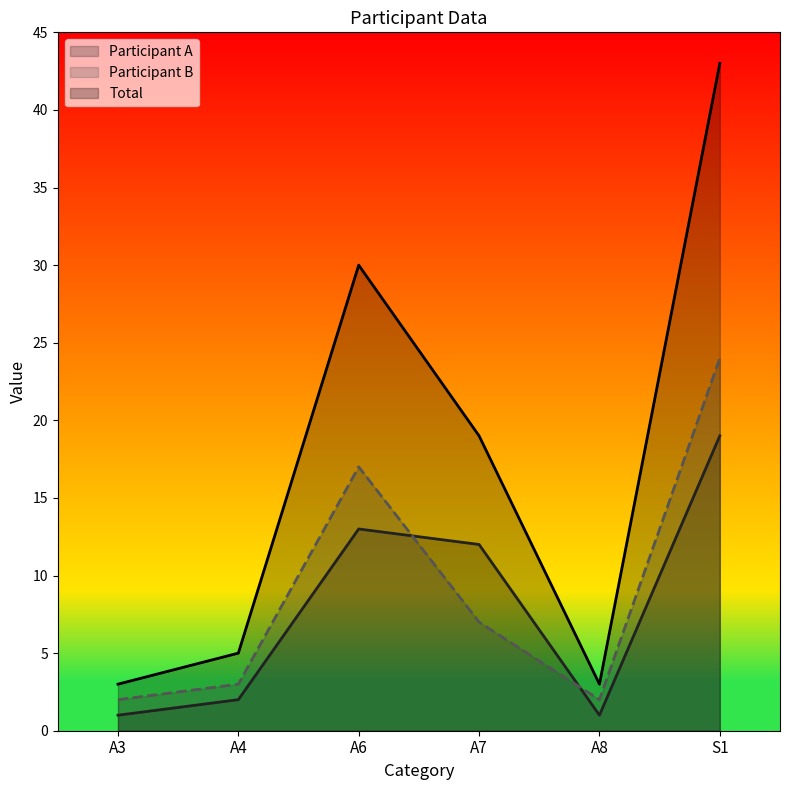

What is the sum of the Participant A values at S1 and A7?

31